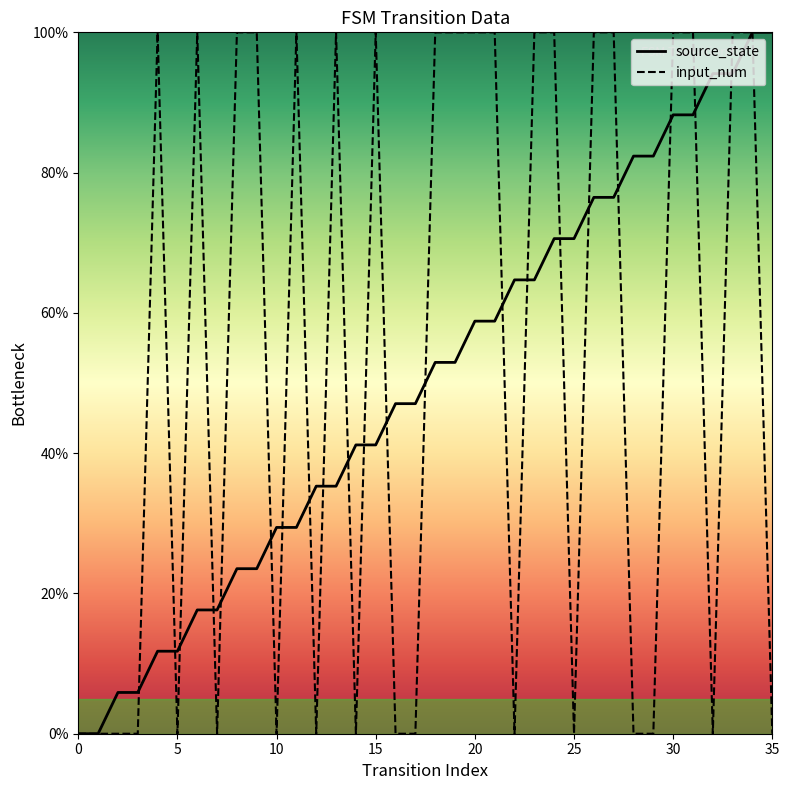

What value does the source_state series have at 13?

35.3